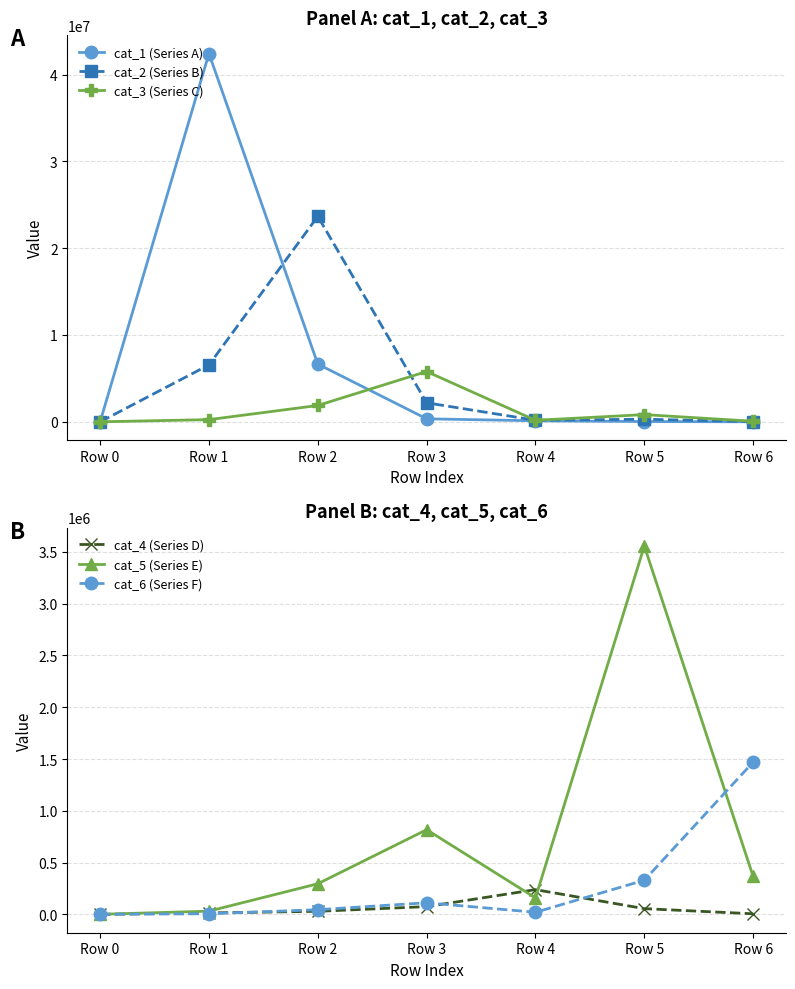

Which category has the lowest value across all series?

Row 0